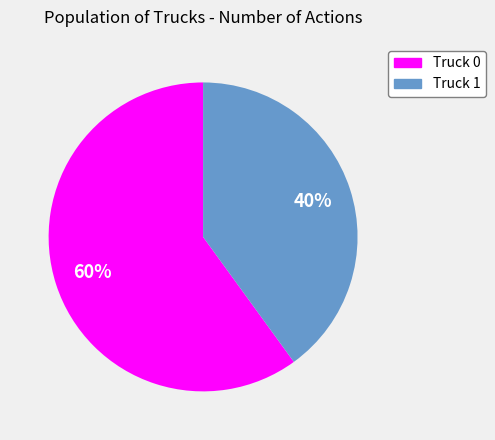

To the nearest percent, what portion does Truck 1 represent?

40%